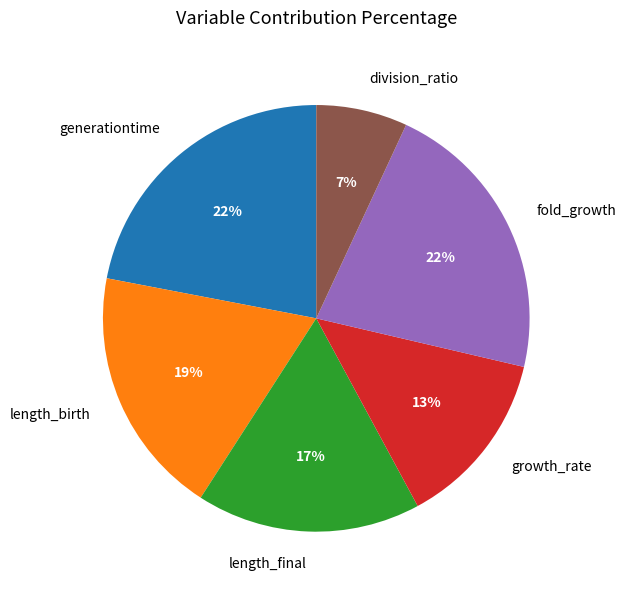

To the nearest percent, what is the average slice percentage?

17%